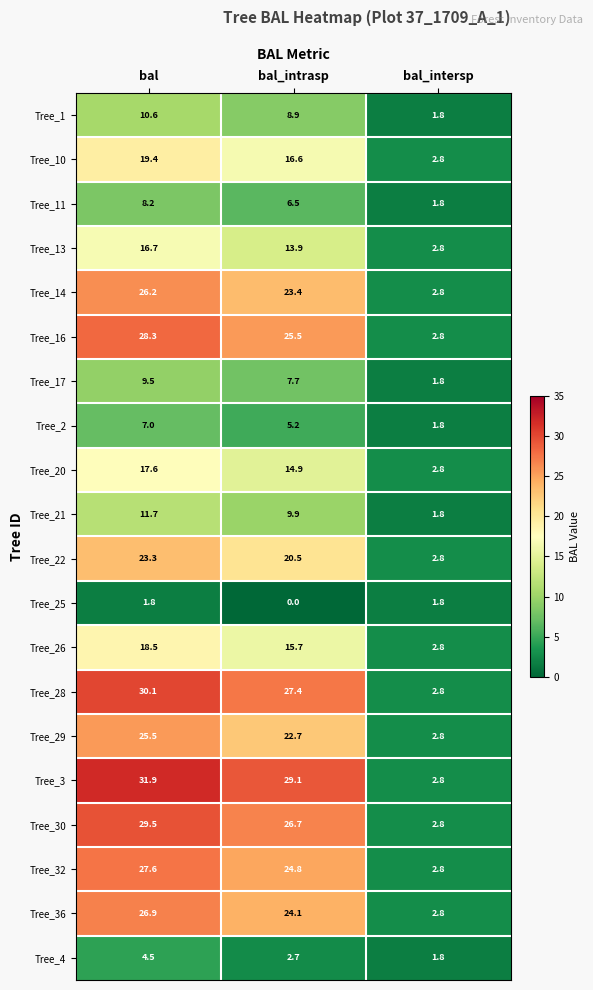

What is the average value of the Tree_3 series?

21.3